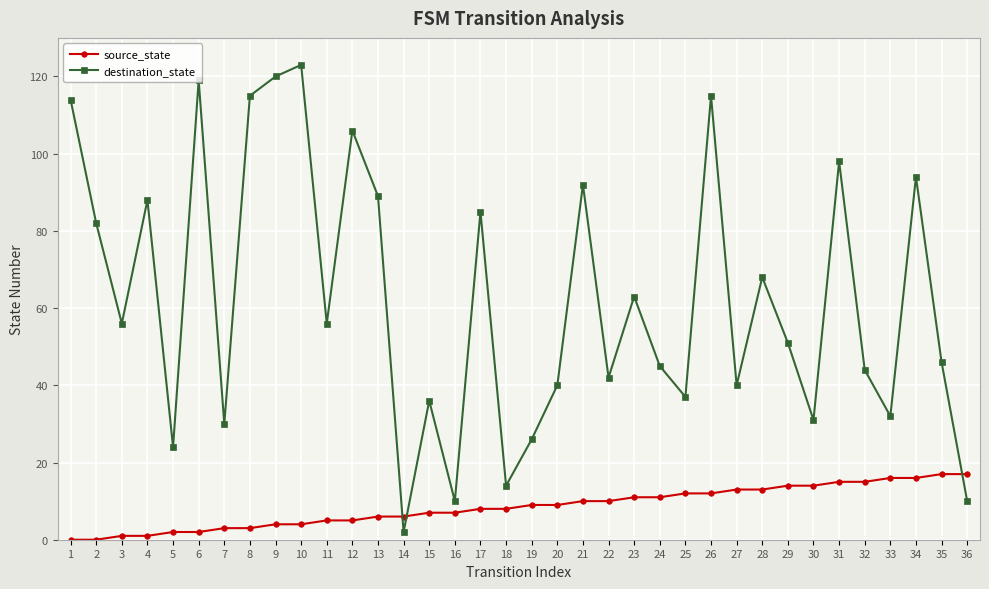

What is the greatest value displayed?

123